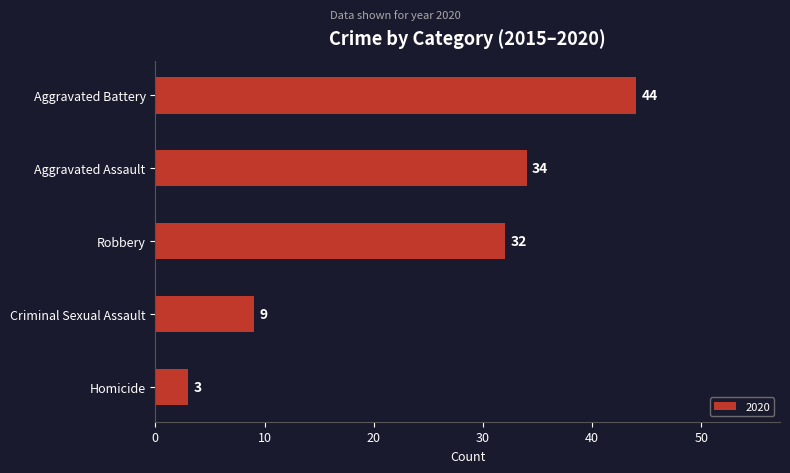

At which label is the value closest to 23?

Robbery